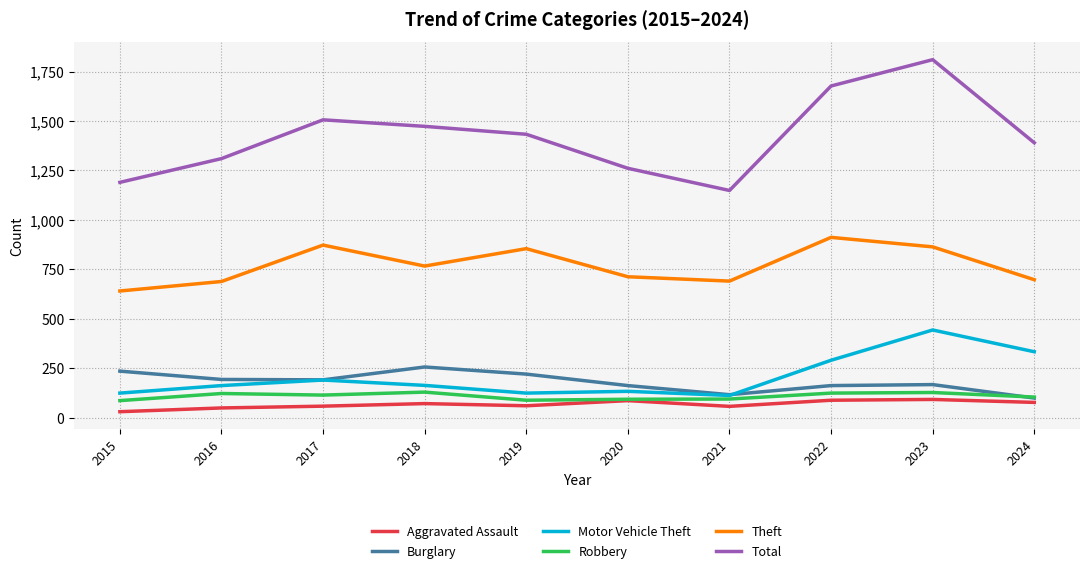

True or false: Motor Vehicle Theft and Total intersect in this chart.

False